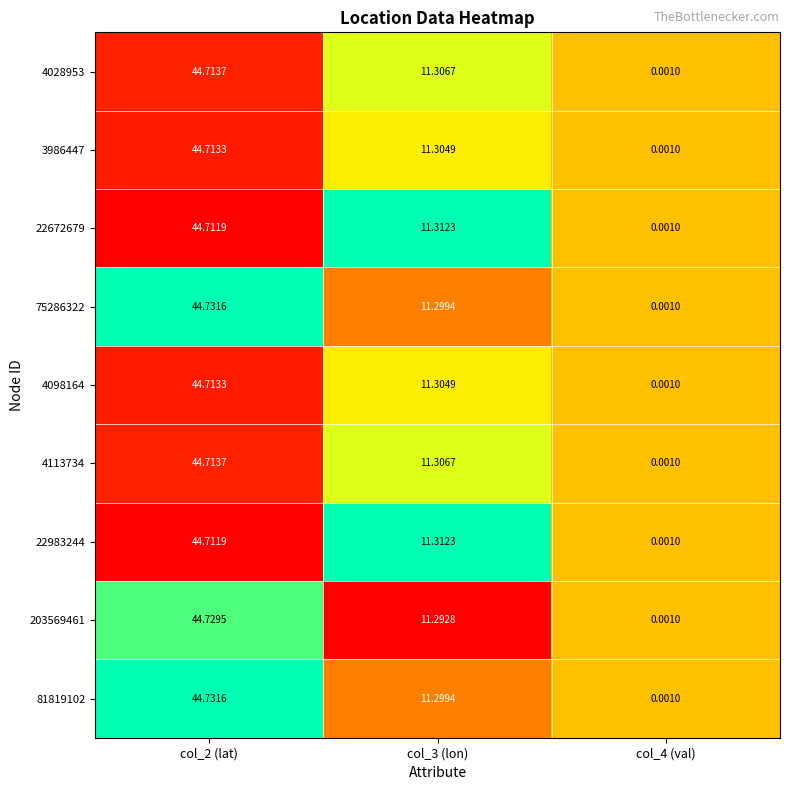

Is the value of 3986447 at col_4 (val) greater than the value of 22672679 at col_3 (lon)?

No